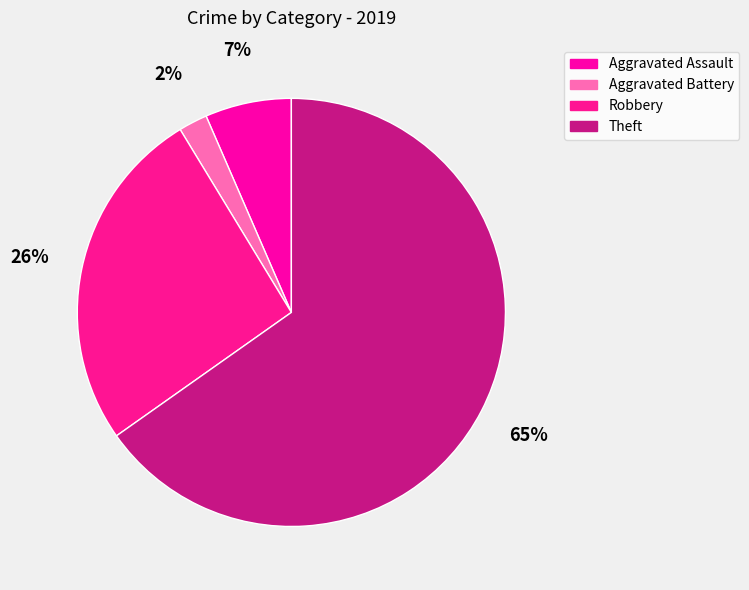

What is the majority slice?

Theft